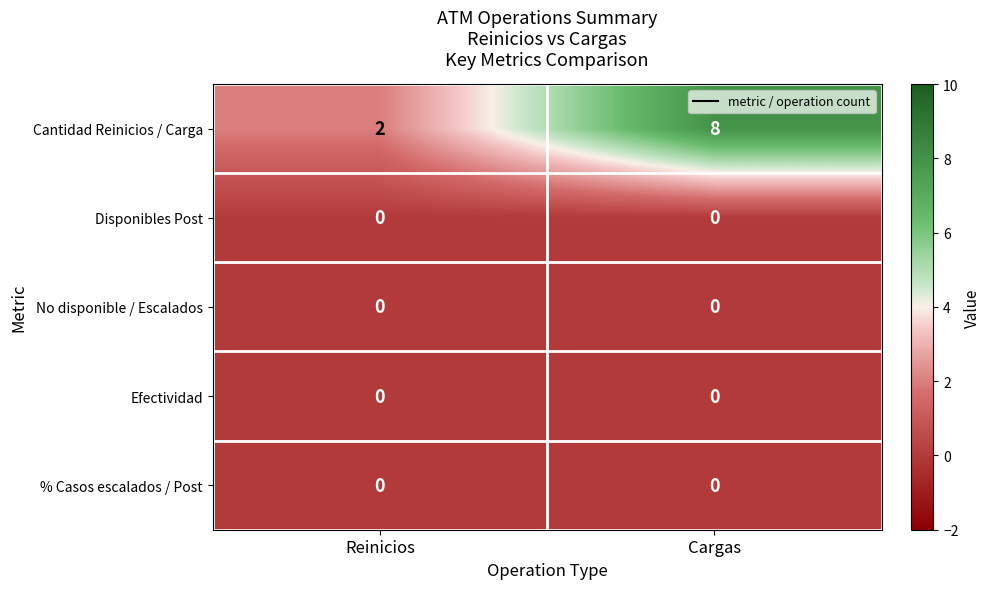

Is it true that Cantidad Reinicios / Carga equals 3 at Reinicios?

False